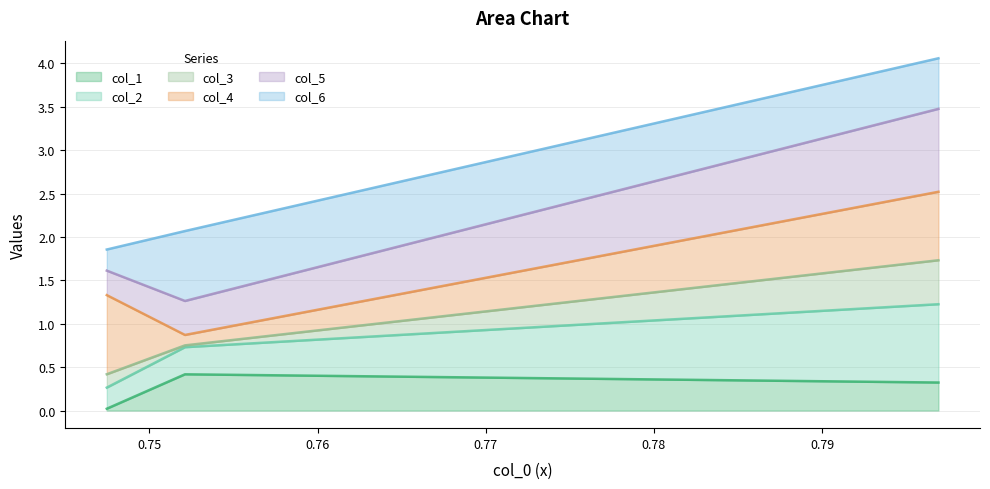

What is the maximum value for col_1?

0.4